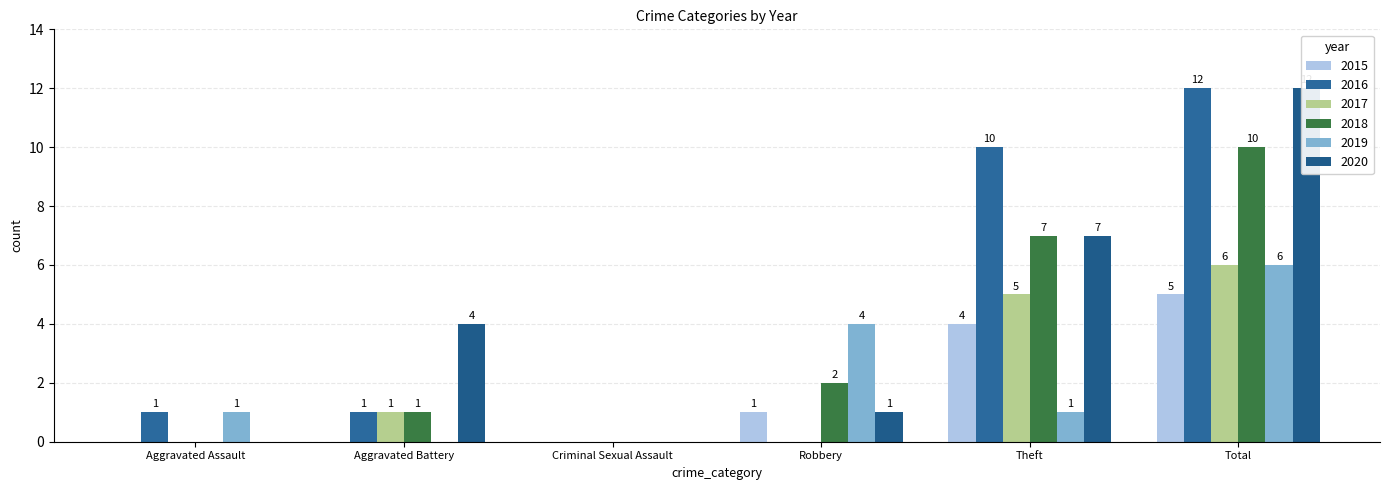

What is the label of the 4th bar from the left?

Robbery